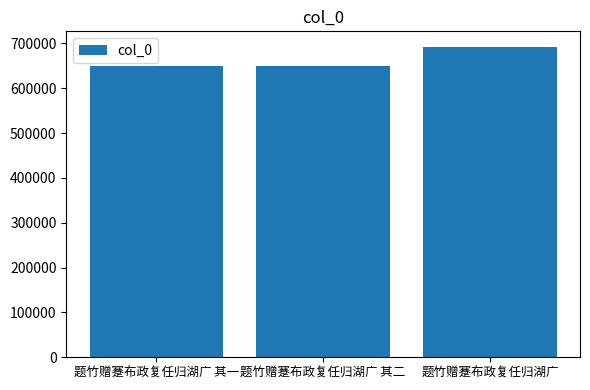

Read the value at 题竹赠蹇布政复任归湖广.

692429